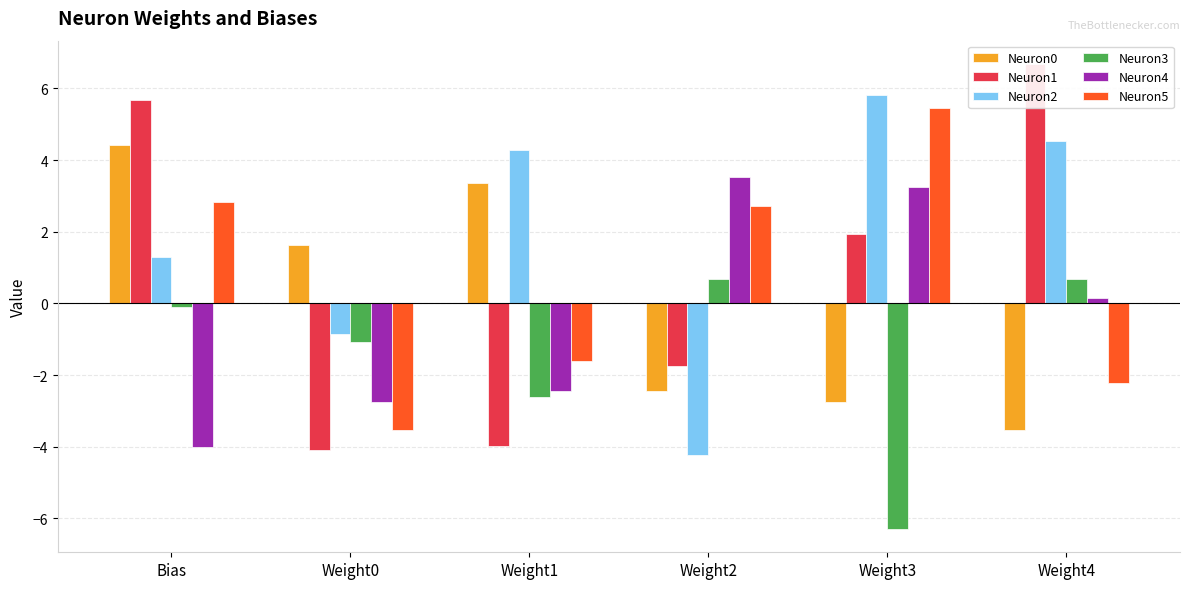

Which series has the largest range (max minus min)?

Neuron1